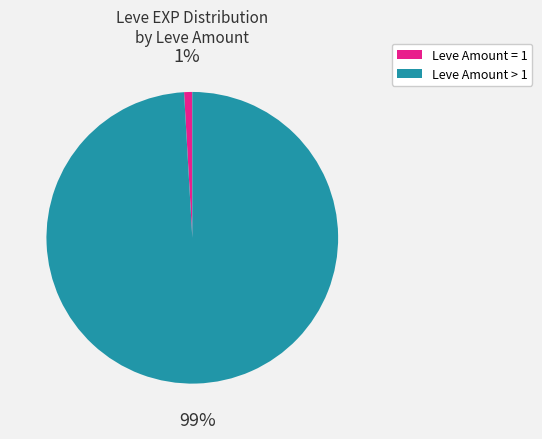

Is there a majority slice in this chart?

Yes